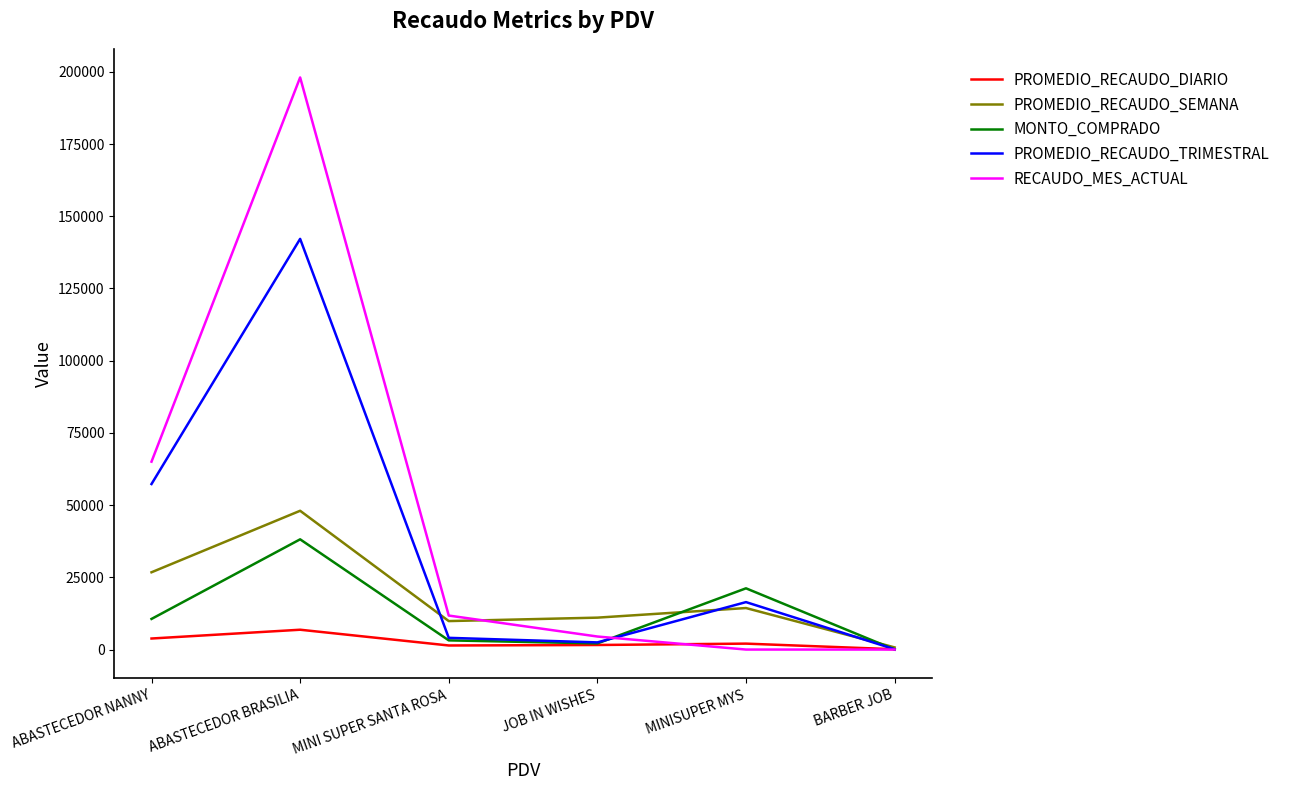

What is the sum of all PROMEDIO_RECAUDO_DIARIO values?

15830.7